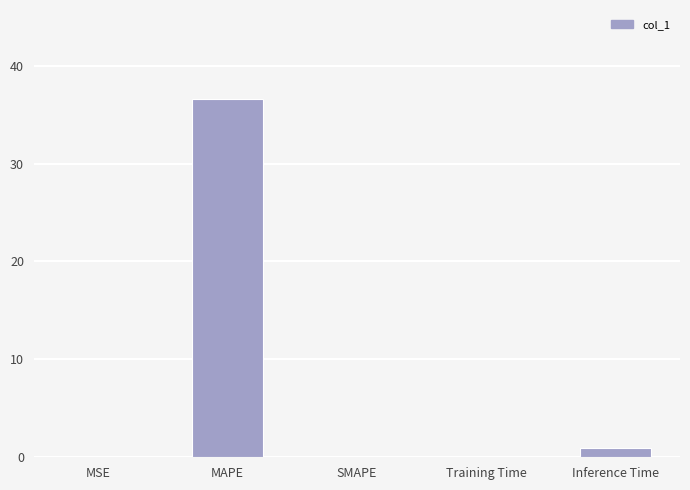

Count the number of categories in the chart.

5